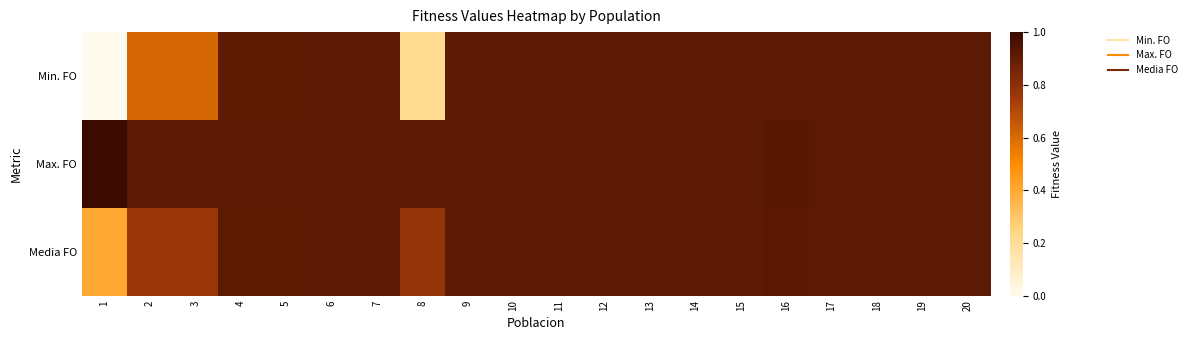

Between 10 and 19, which series saw the biggest shift?

Min. FO